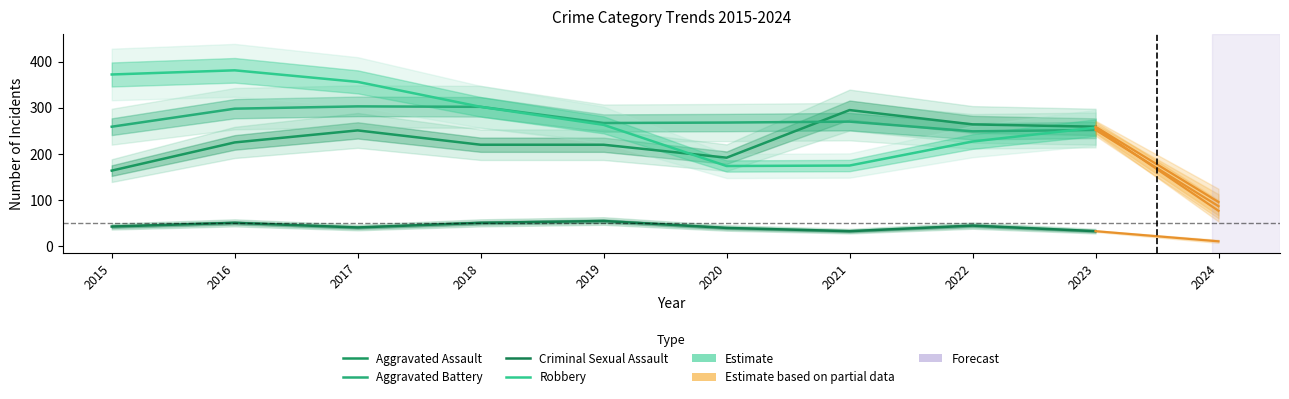

The Criminal Sexual Assault series shows 90 at 2019. True or false?

False